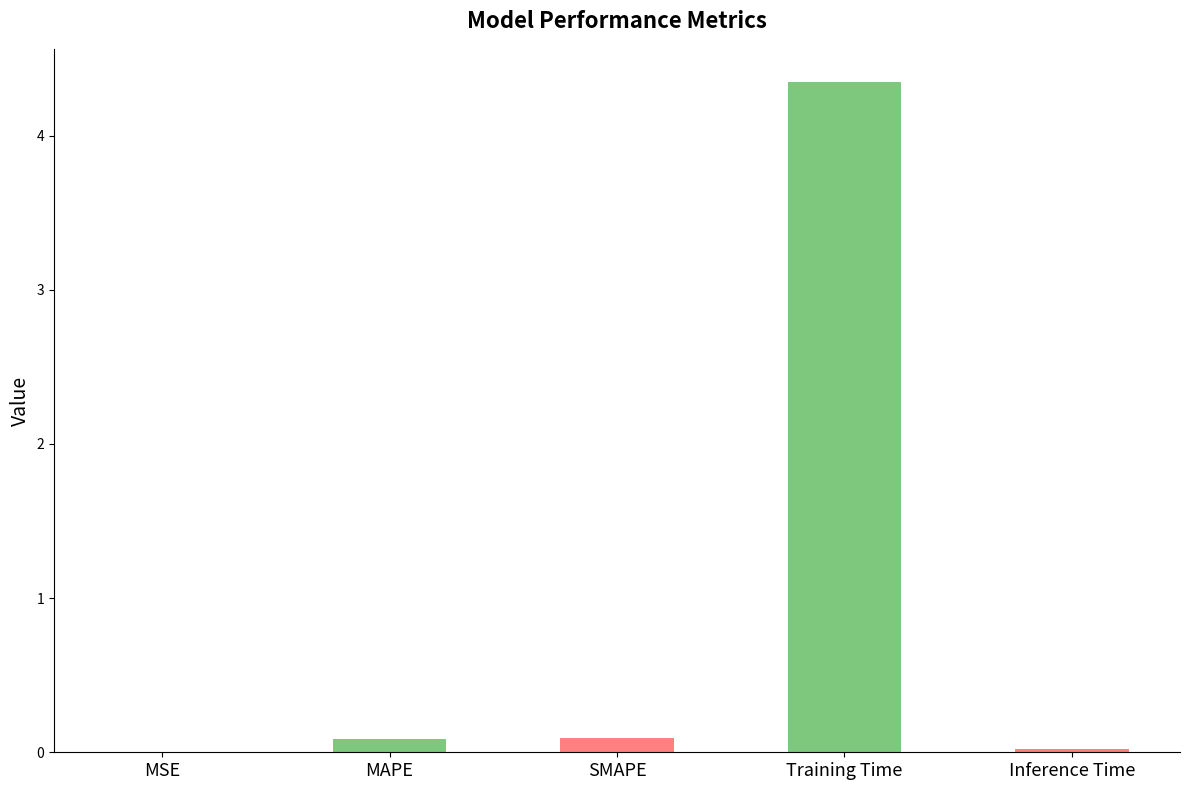

How many bars are there in total?

5